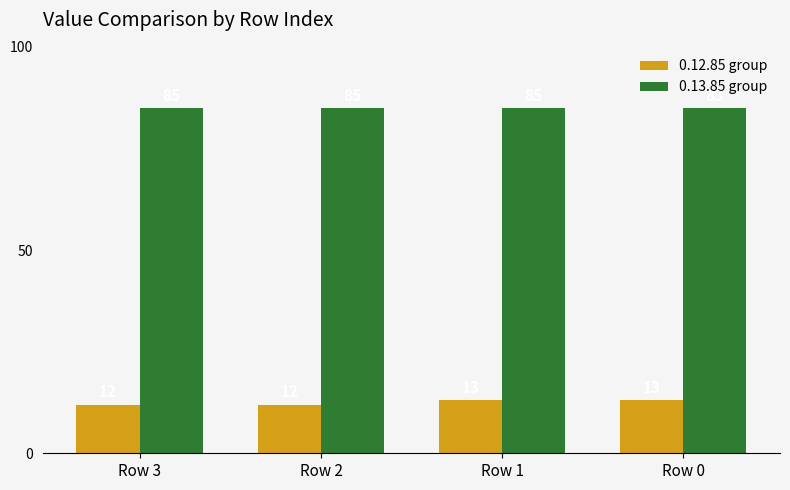

How many bars are there in each group?

2